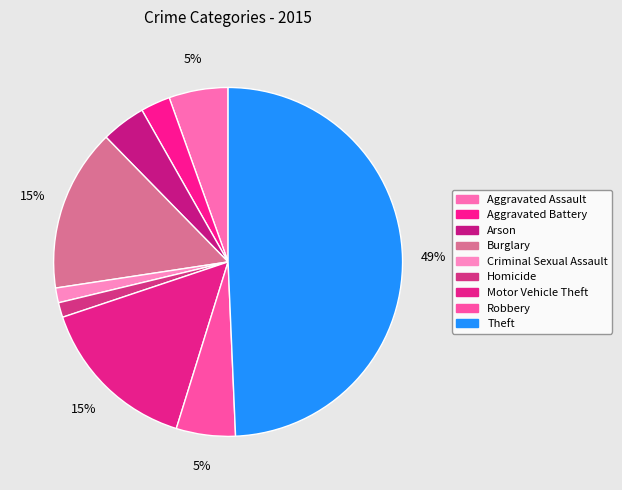

To the nearest percent, what is the average slice percentage?

11%